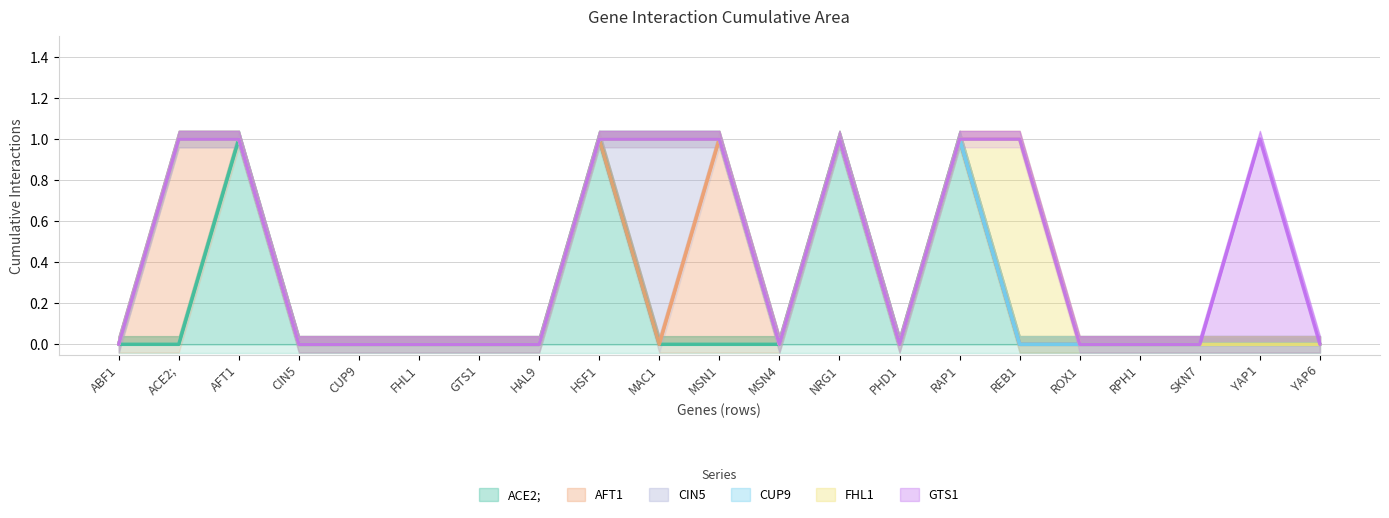

Is it true that ACE2; equals 0 at SKN7?

True